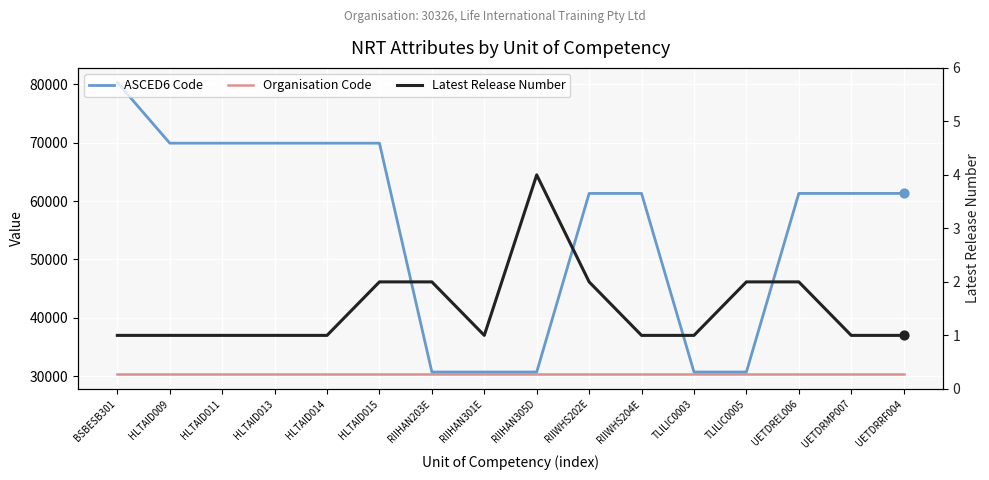

What is the total value across all series at UETDREL006?

91629